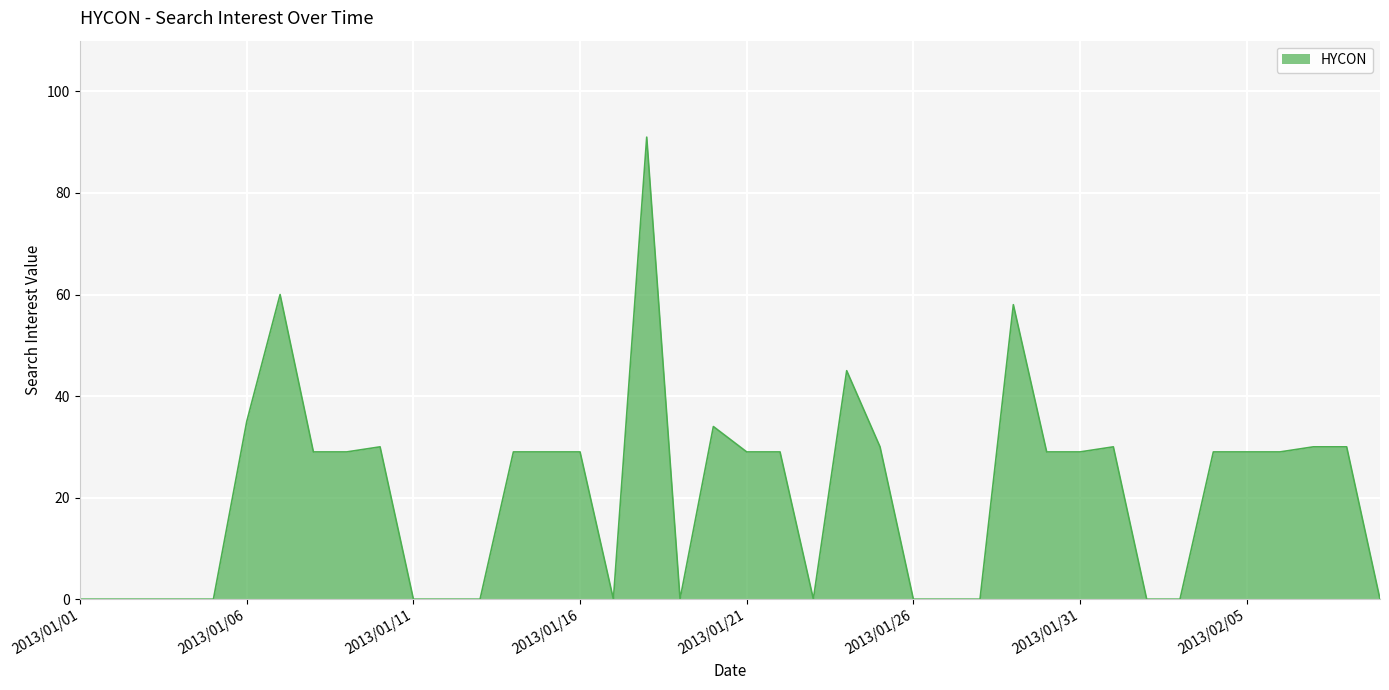

What is the greatest value displayed?

91